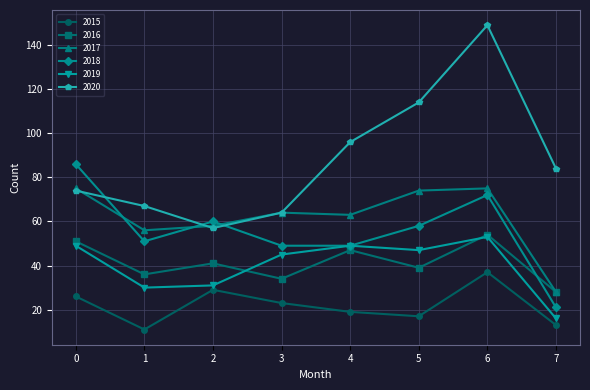

At 5, list the series in order from largest to smallest.

2020, 2017, 2018, 2019, 2016, 2015